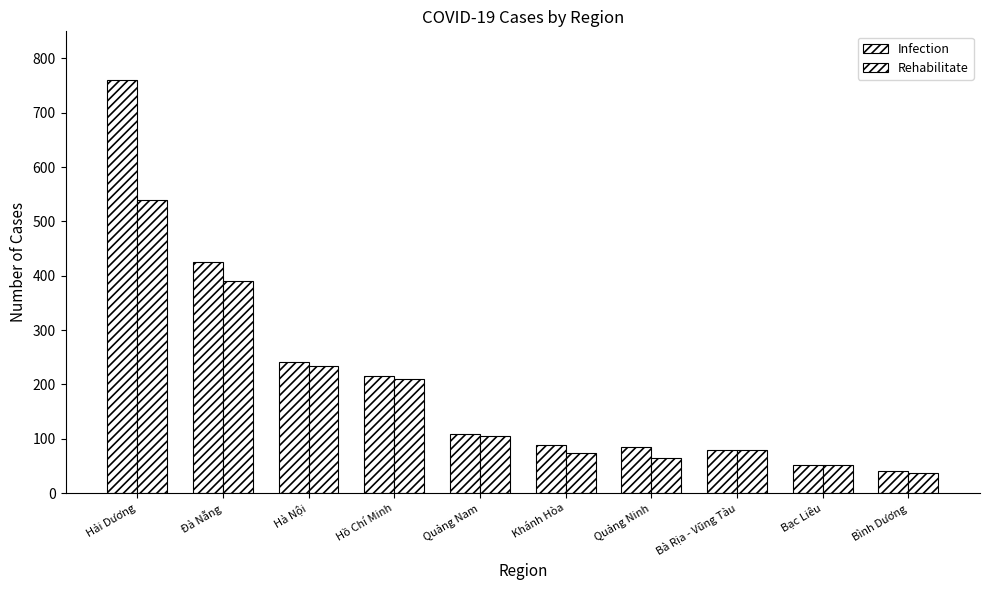

How many values in the Rehabilitate series are below 105?

5